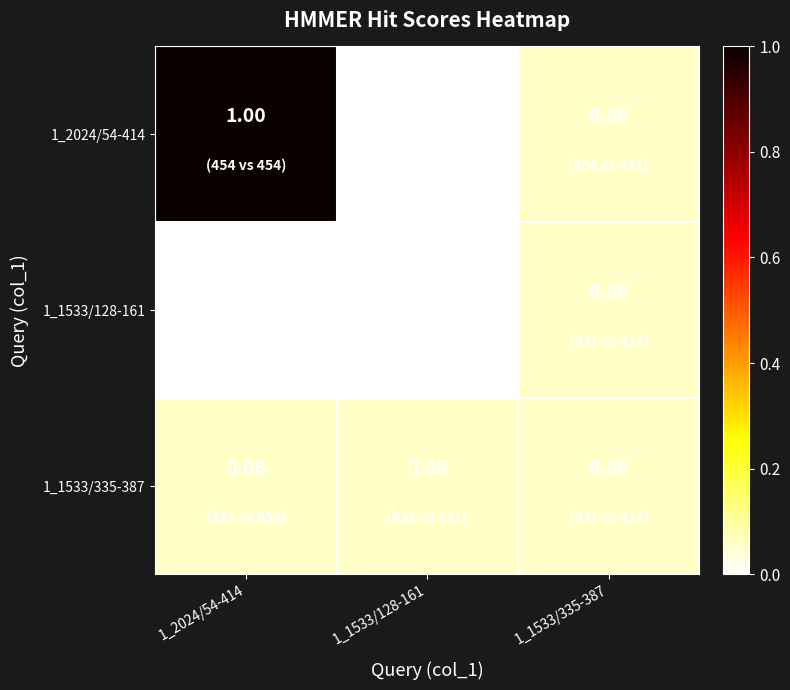

Reading left to right, list all the values displayed in this chart.

1_2024/54-414: 1_2024/54-414=1.0	1_1533/128-161=0.0	1_1533/335-387=0.1
1_1533/128-161: 1_2024/54-414=0.0	1_1533/128-161=0.0	1_1533/335-387=0.1
1_1533/335-387: 1_2024/54-414=0.1	1_1533/128-161=0.1	1_1533/335-387=0.1